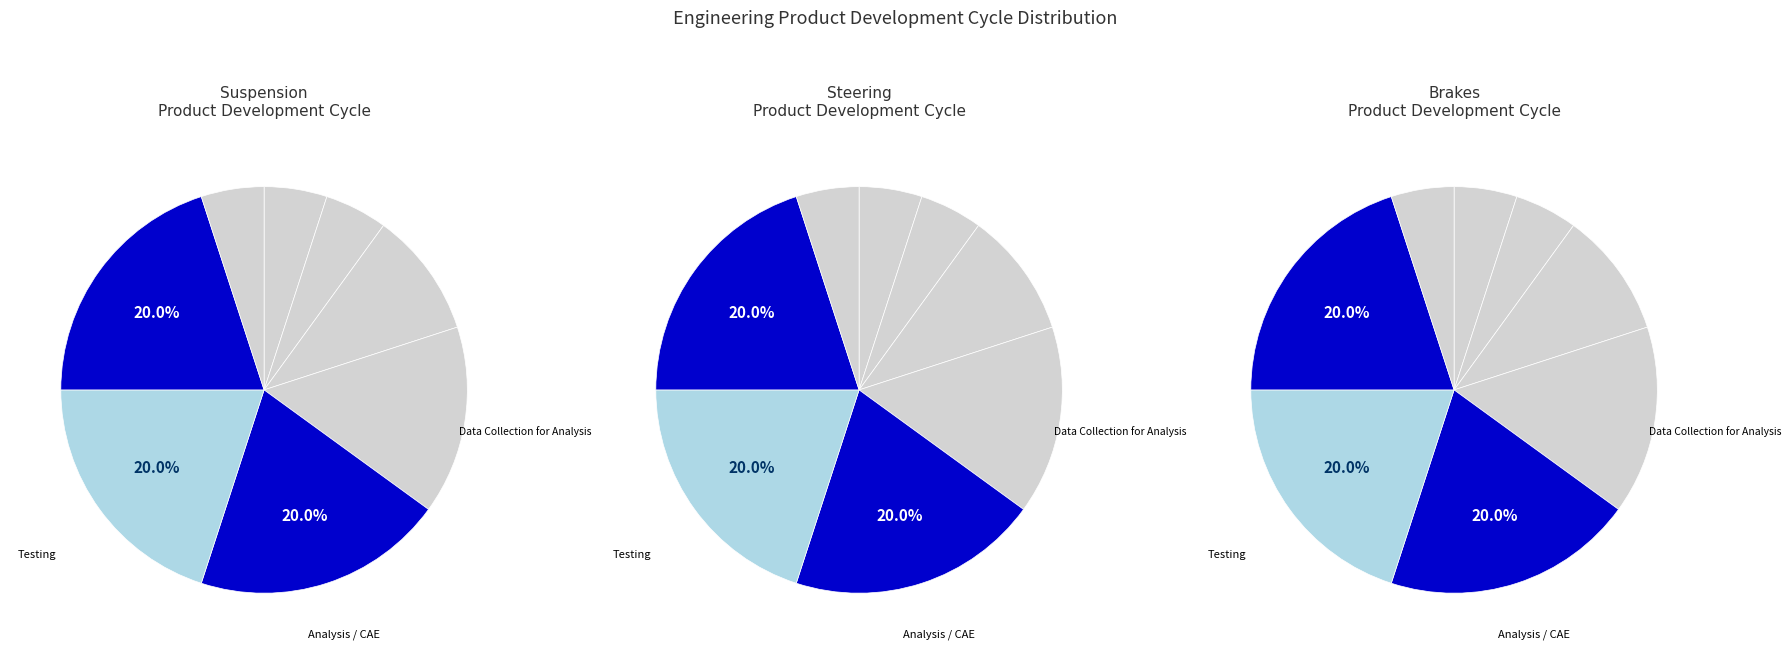

Is there a majority slice in this chart?

No